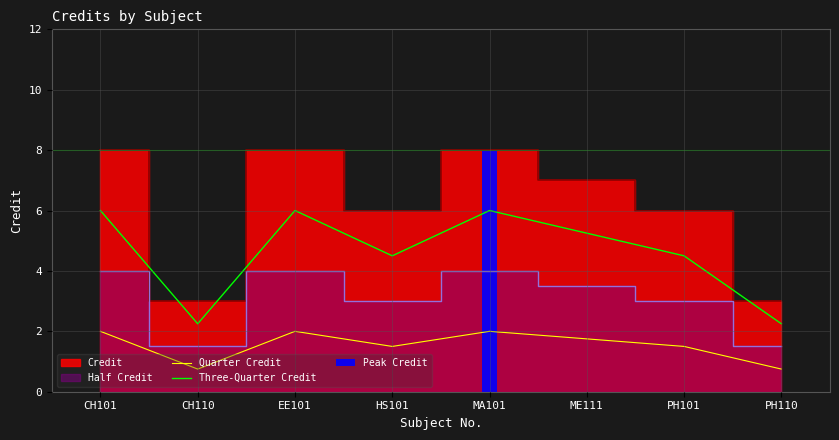

Is it true that Peak Credit equals 0.0 at EE101?

True